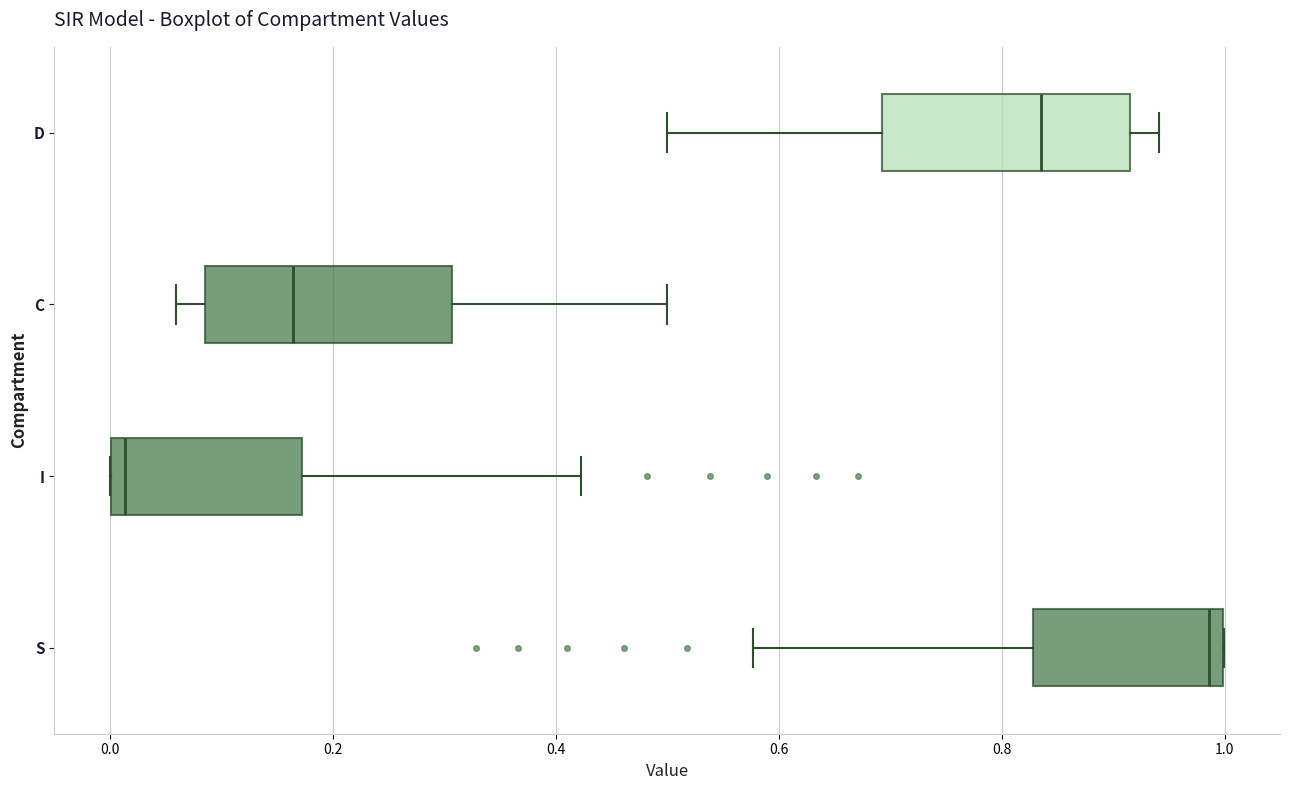

Where does the right whisker of the box for D end on the x-axis? The values are not printed on the chart, so give them approximately, as read against the axis.

0.94